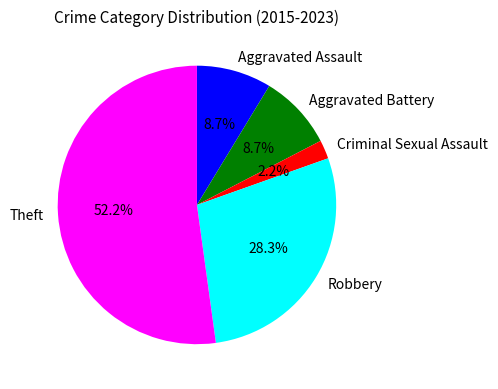

Does Theft represent more than half of the total?

Yes